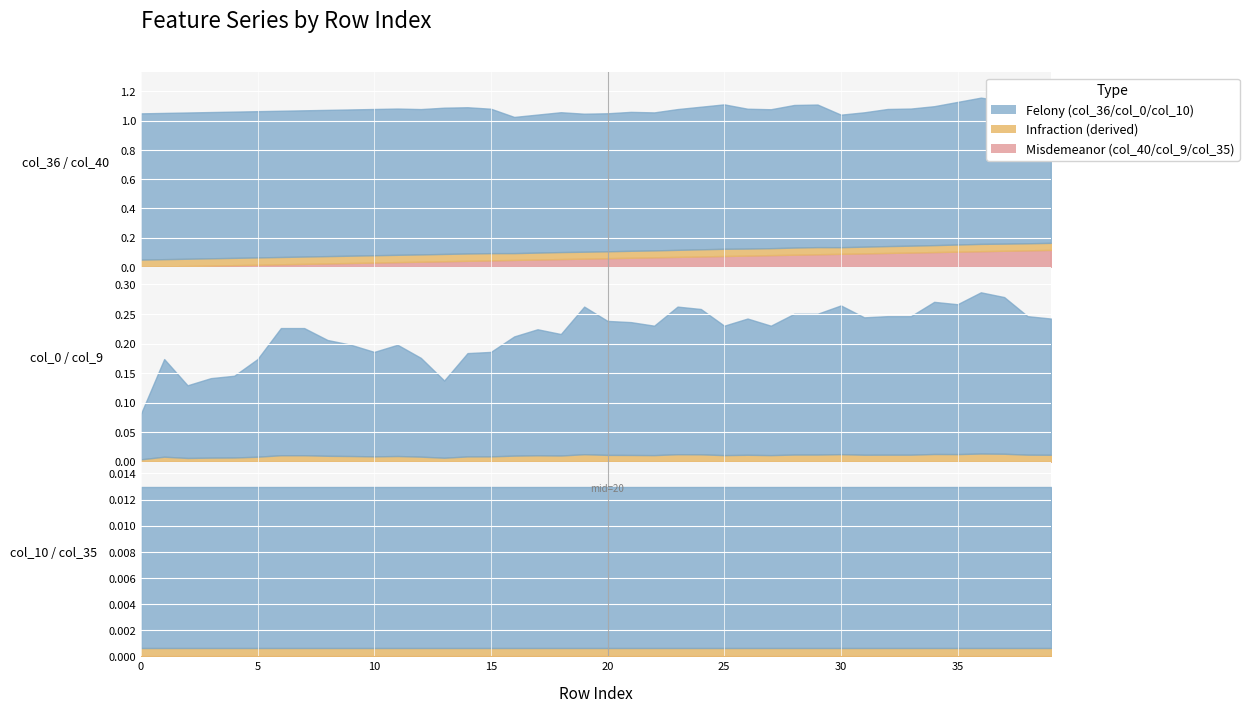

The col_10 series shows 0.0 at 35. True or false?

True